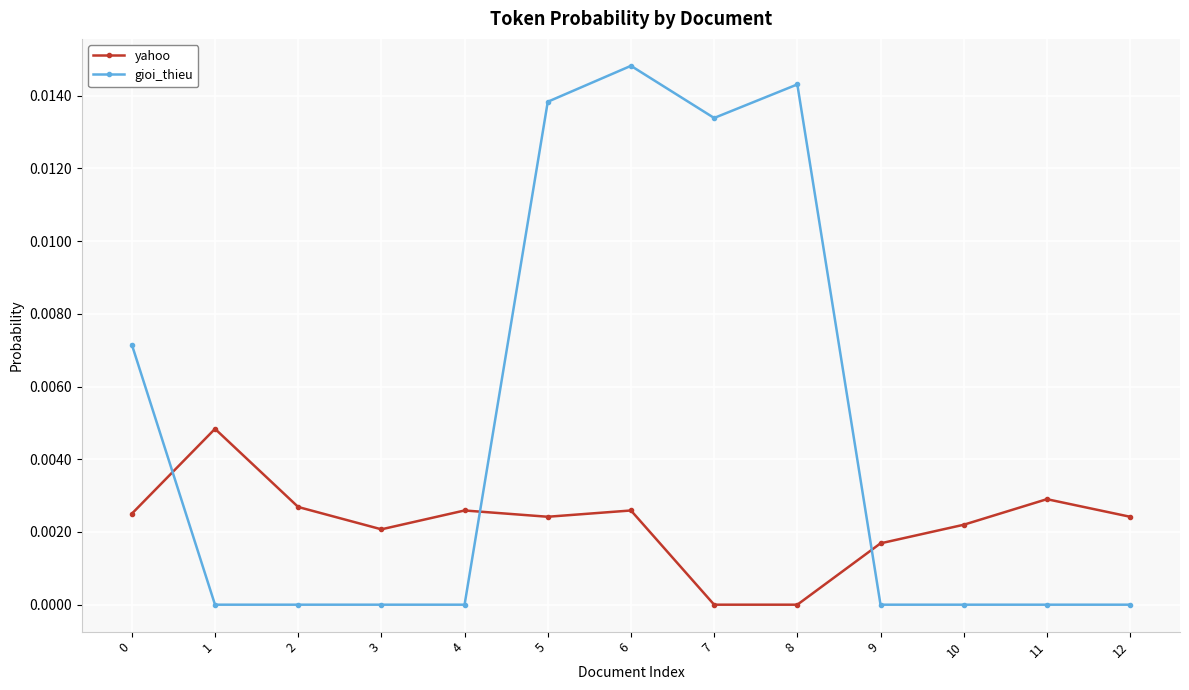

How many categories are shown in the chart?

13